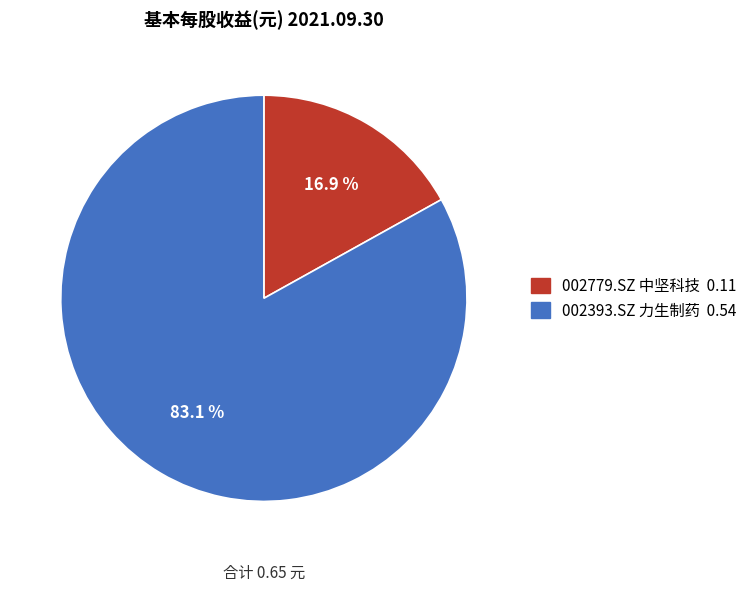

True or false: 002779.SZ 中坚科技 accounts for 17% of the total.

True